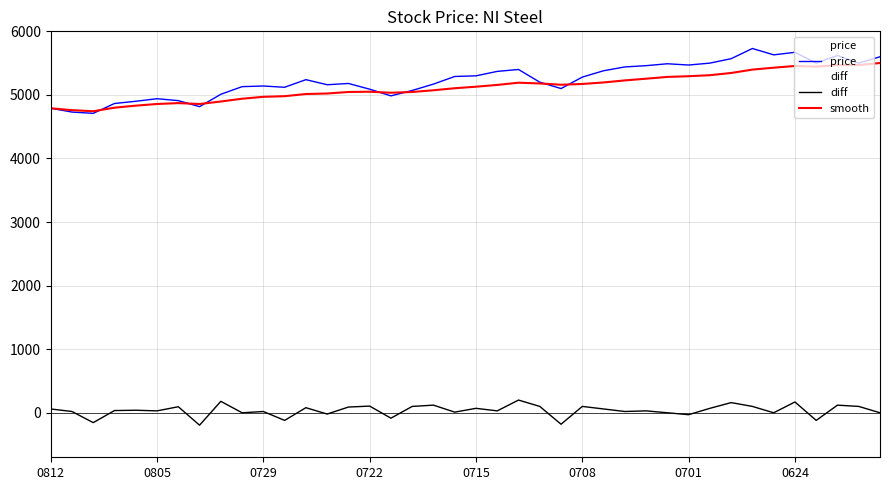

What are all the series names shown in the legend?

price, diff, smooth